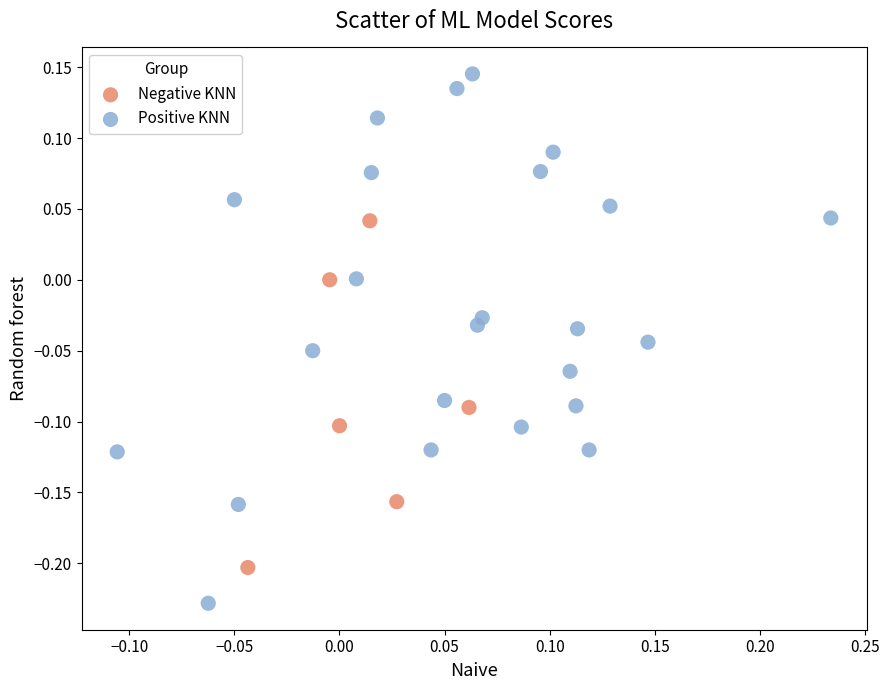

What are all the series names shown in the legend?

Negative KNN, Positive KNN